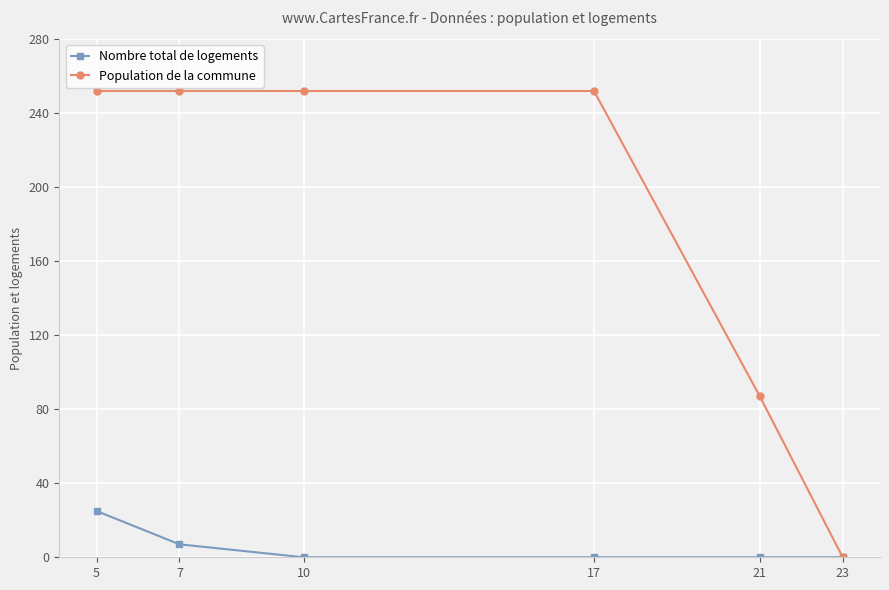

The Nombre total de logements series shows -15 at 21. True or false?

False